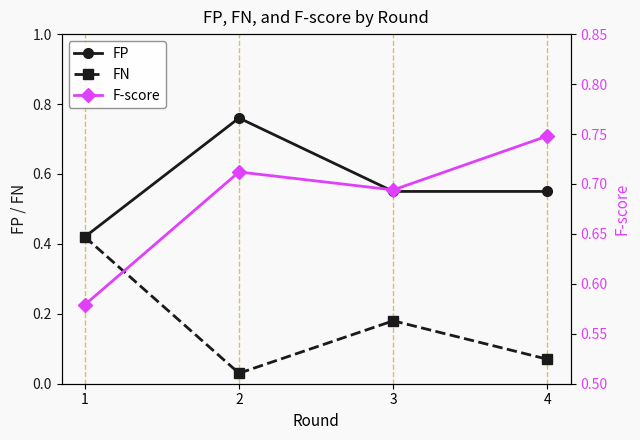

What are all the series names shown in the legend?

FP, FN, F-score